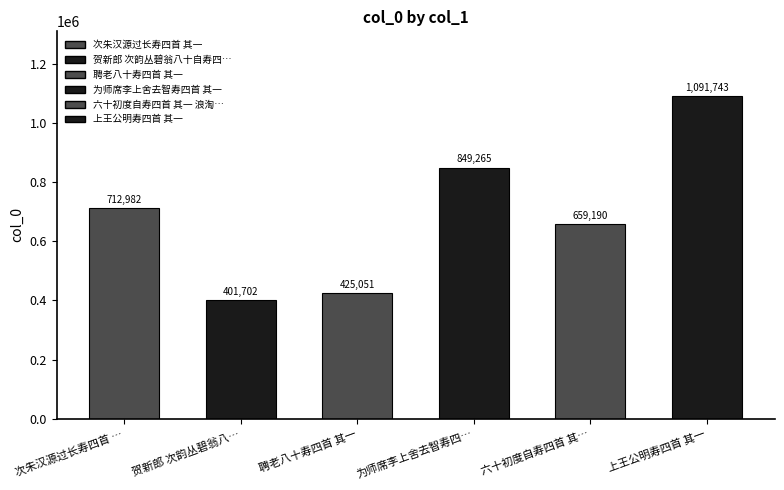

Reading left to right, extract all data points from this chart.

712982	401702	425051	849265	659190	1091743